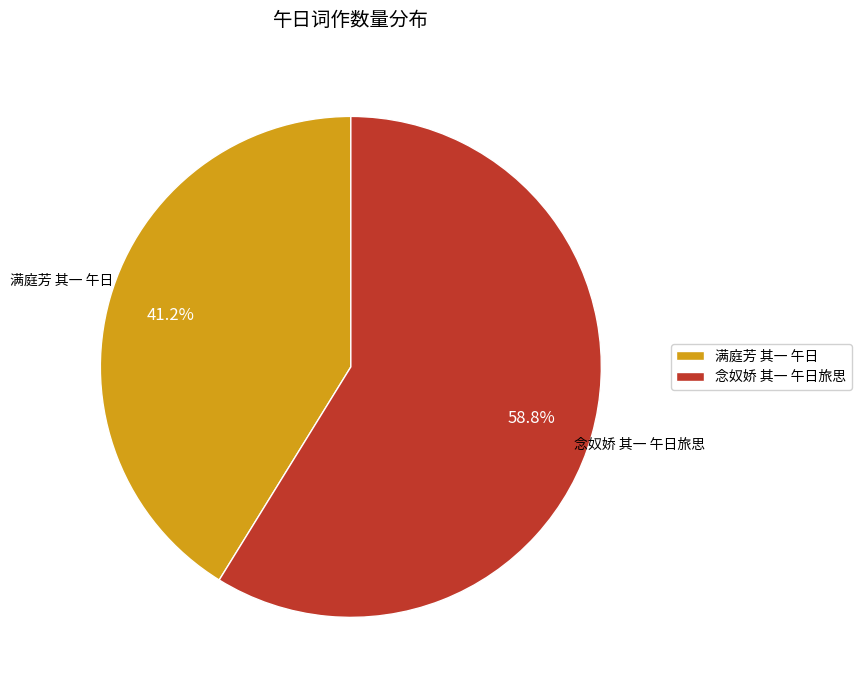

How many segments does this pie chart have?

2